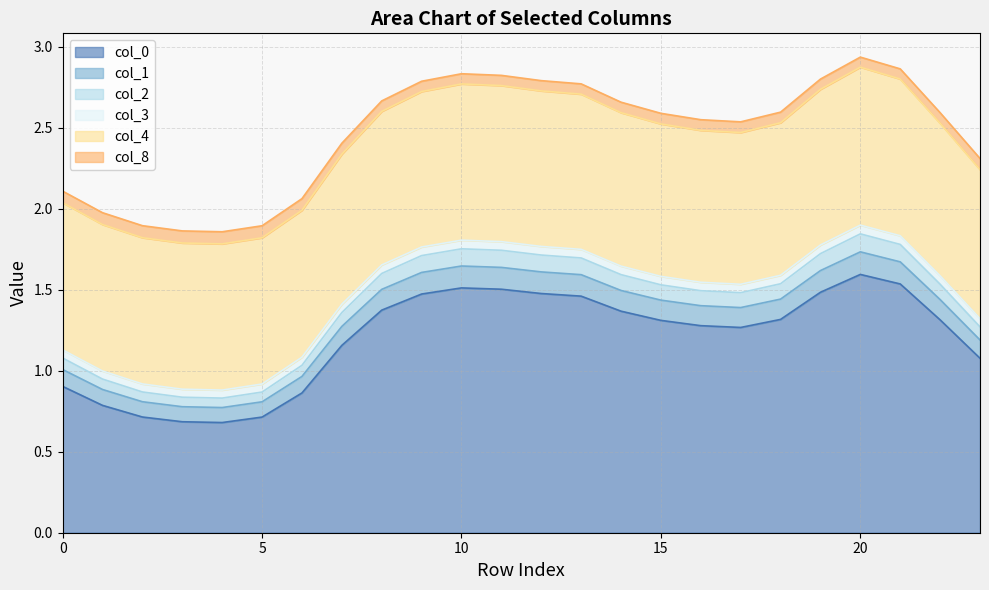

True or false: col_1 and col_4 intersect in this chart.

False